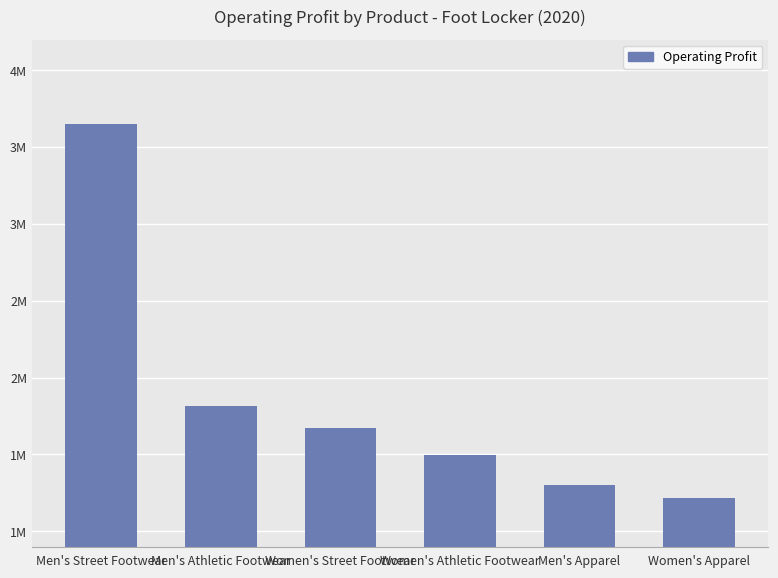

Are the bars horizontal?

No